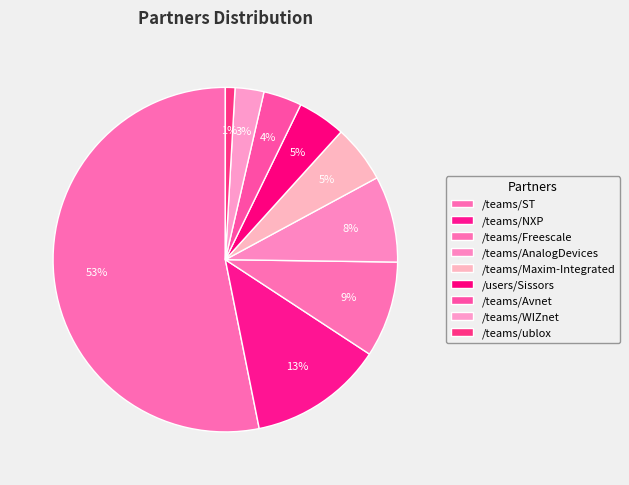

To the nearest percent, what portion does /teams/Avnet represent?

4%